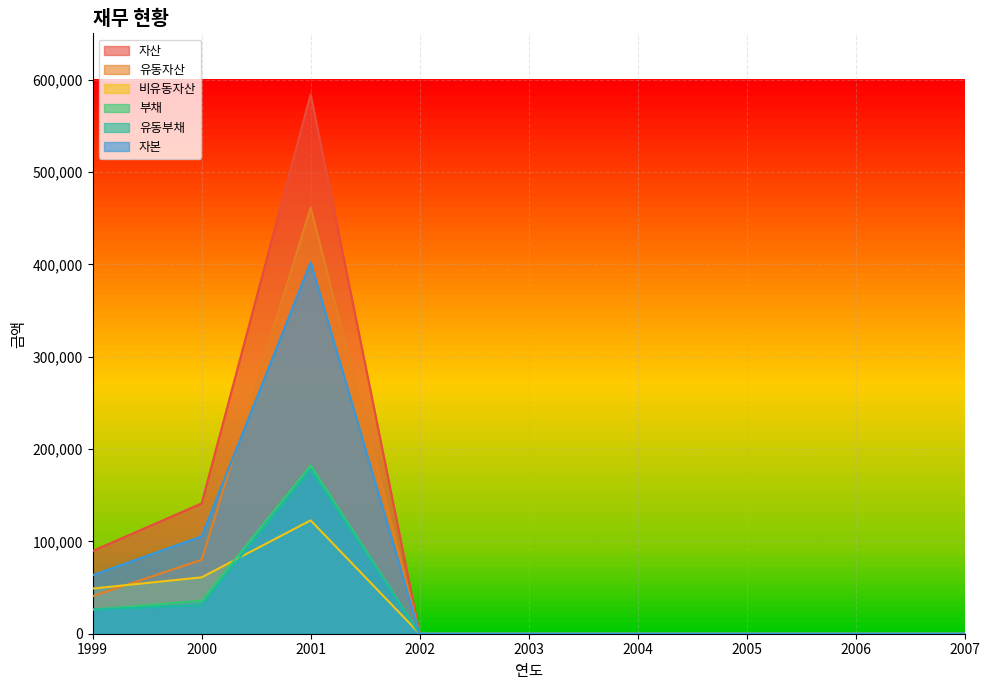

List the labels in order of 유동부채 value, smallest first.

2002, 2003, 2004, 2005, 2006, 2007, 1999, 2000, 2001